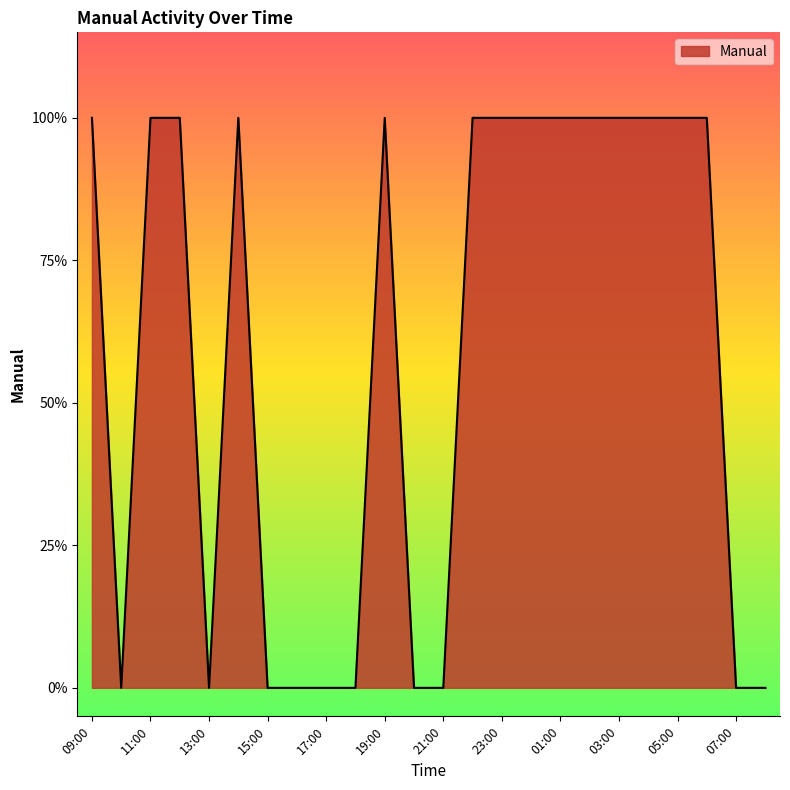

Rank the categories by value from highest to lowest.

09:00, 11:00, 12:00, 14:00, 19:00, 22:00, 23:00, 00:00, 01:00, 02:00, 03:00, 04:00, 05:00, 06:00, 10:00, 13:00, 15:00, 16:00, 17:00, 18:00, 20:00, 21:00, 07:00, 08:00